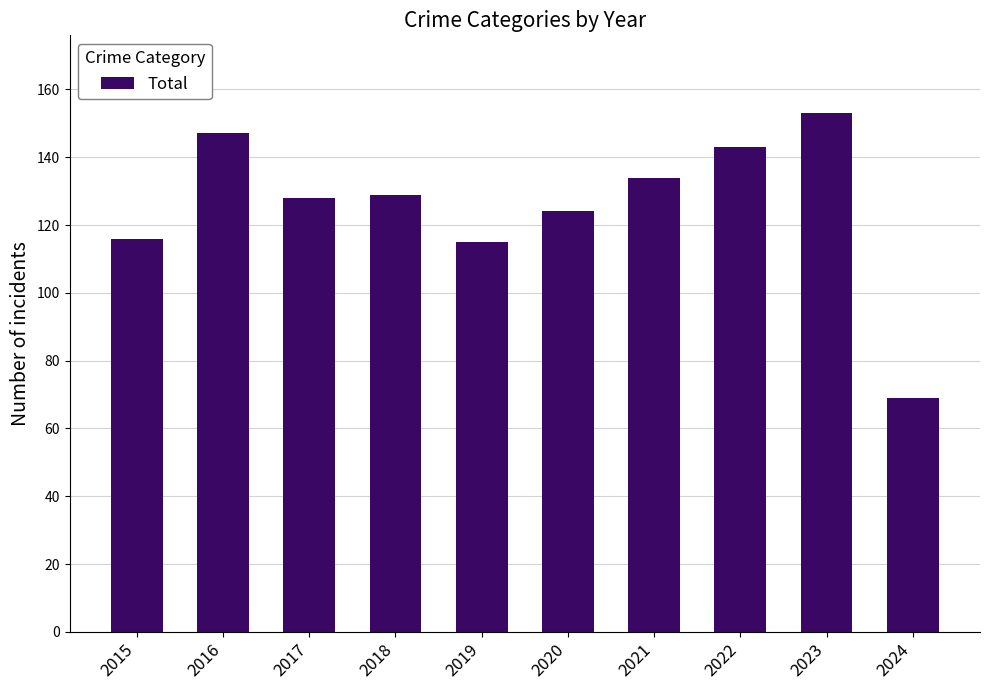

What is the maximum value shown in the chart?

153